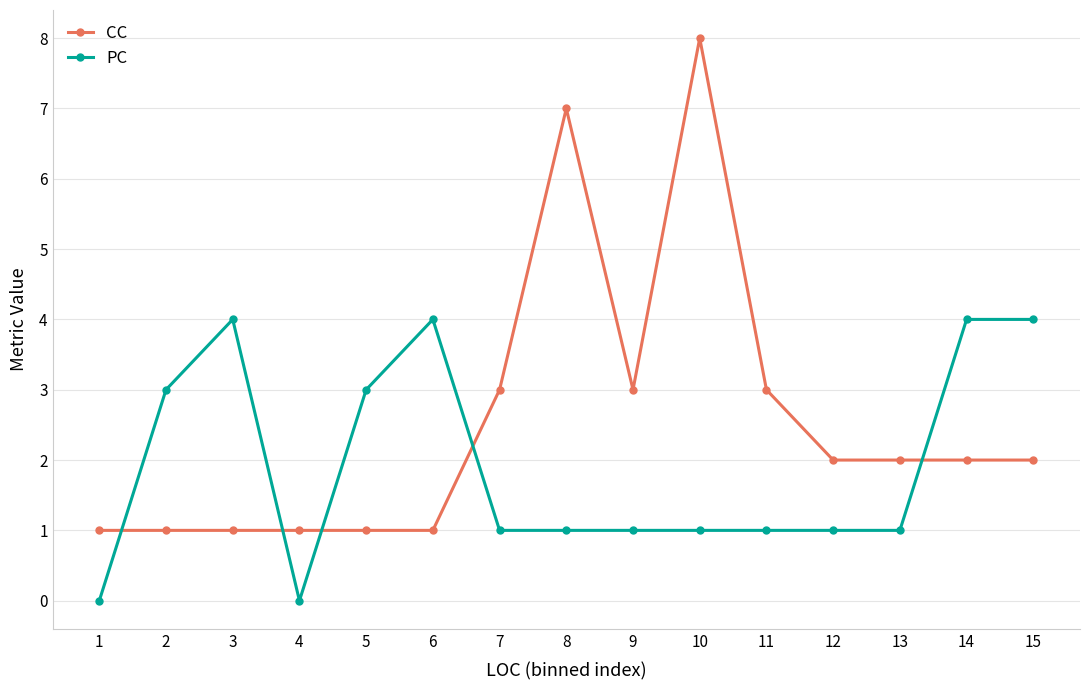

List the series in order of their overall mean, lowest first.

PC, CC